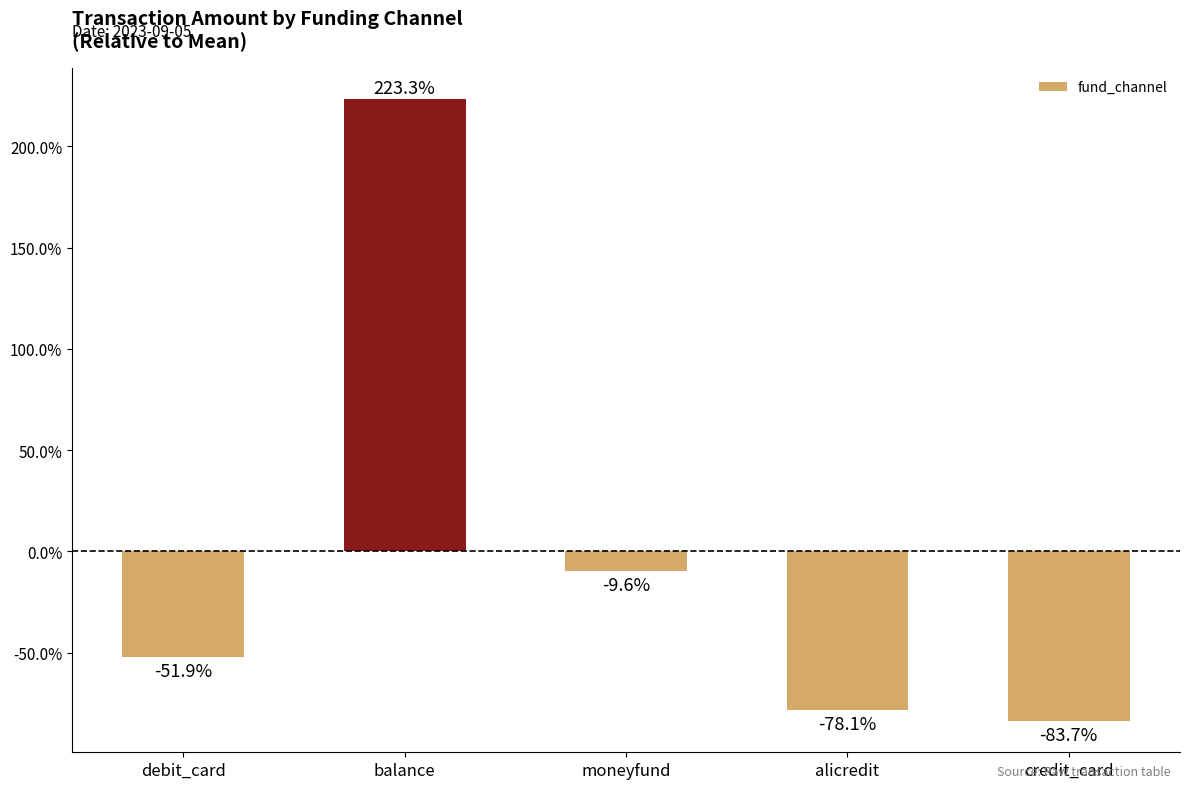

What is the smallest value displayed?

-83.7